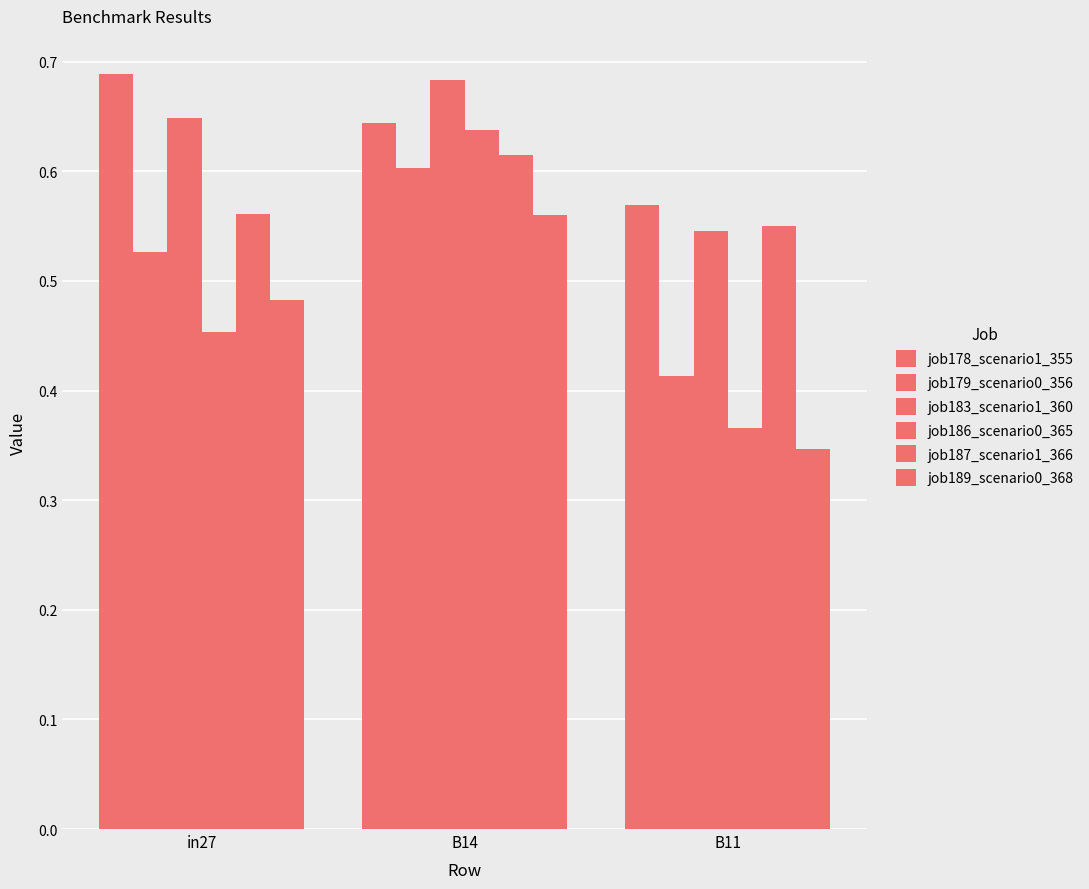

Which category has the highest value in the job187_scenario1_366 series?

B14